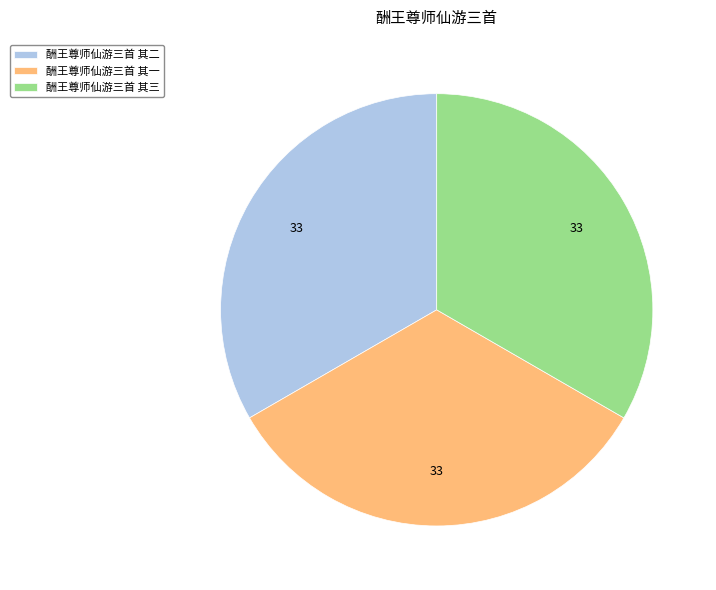

What is the ratio of the value at 酬王尊师仙游三首 其二 to the value at 酬王尊师仙游三首 其一?

1.0